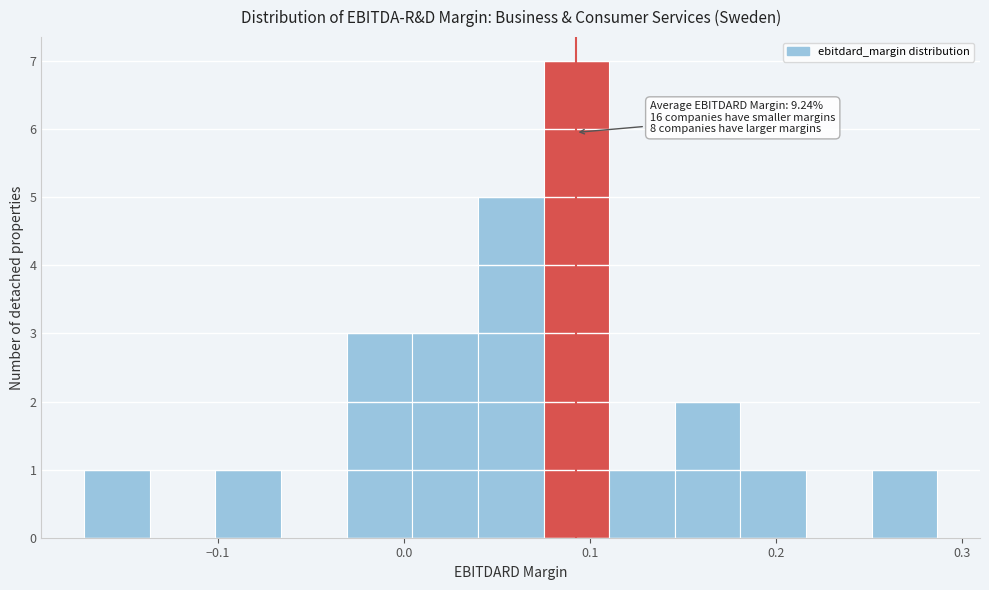

Read against the x-axis, roughly where is the centre of the tallest bar?

0.09